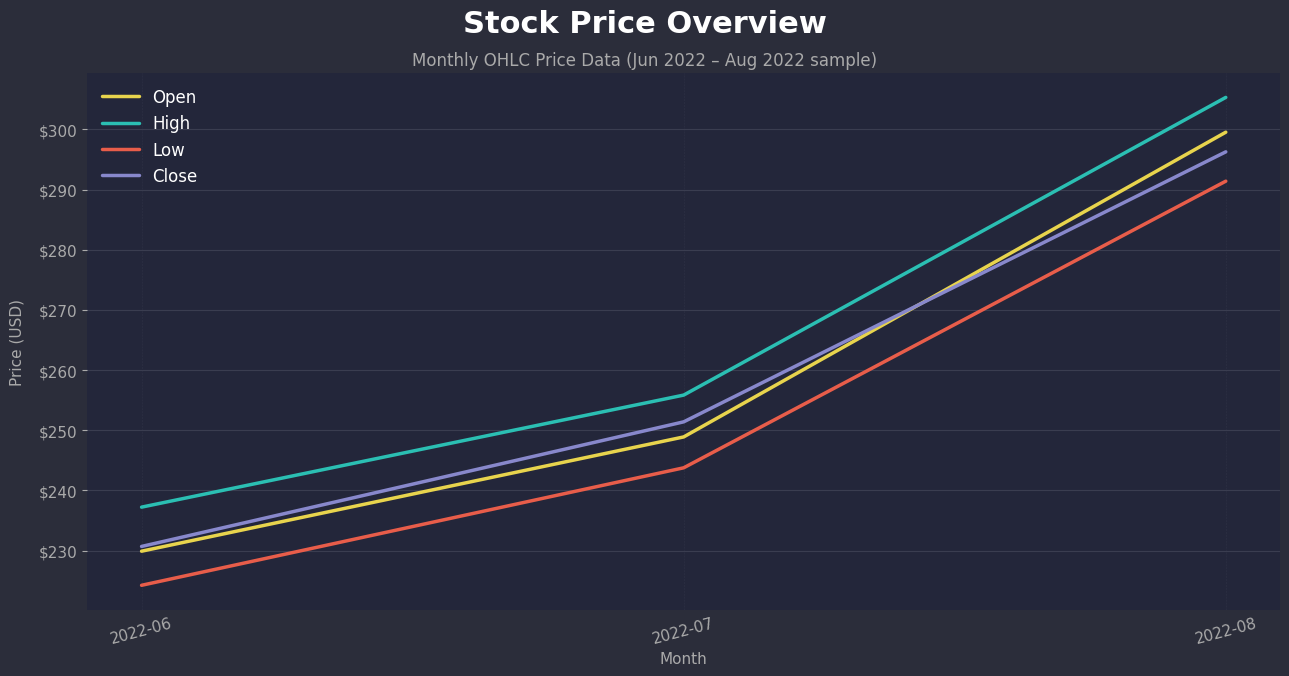

Reading left to right, extract all data points from this chart.

Open: 229.9	248.9	299.5
High: 237.2	255.8	305.3
Low: 224.2	243.8	291.4
Close: 230.7	251.4	296.3